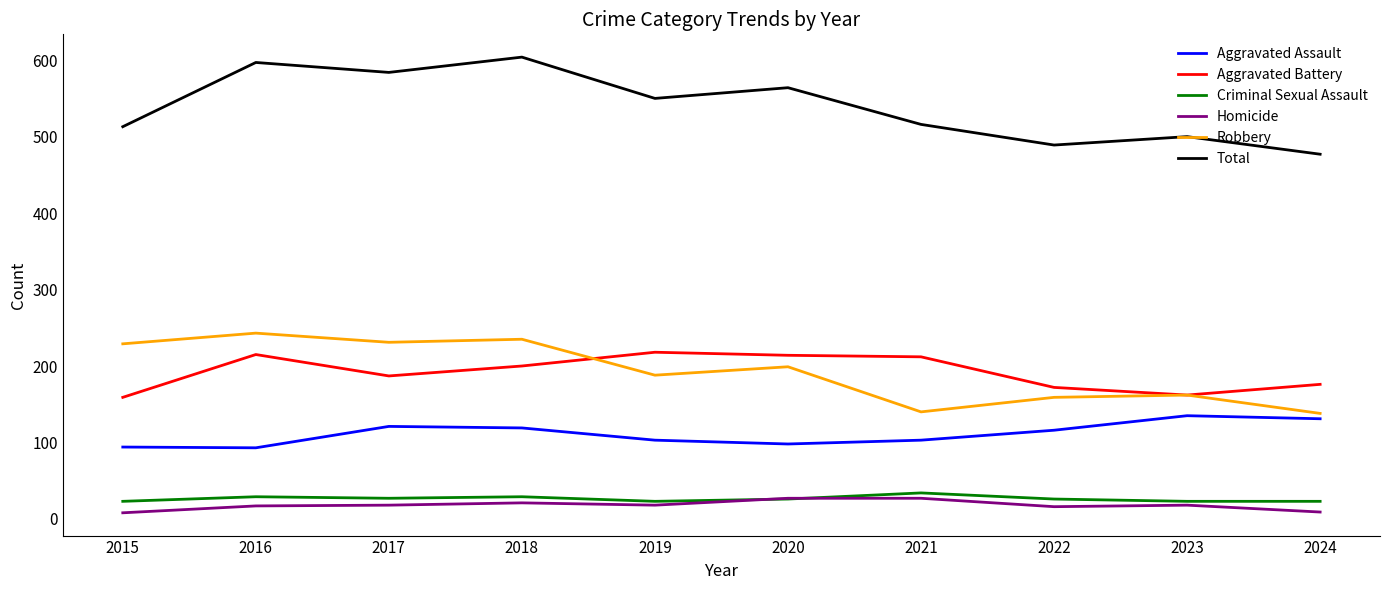

What is the difference between the maximum and second lowest values in the Criminal Sexual Assault series?

11